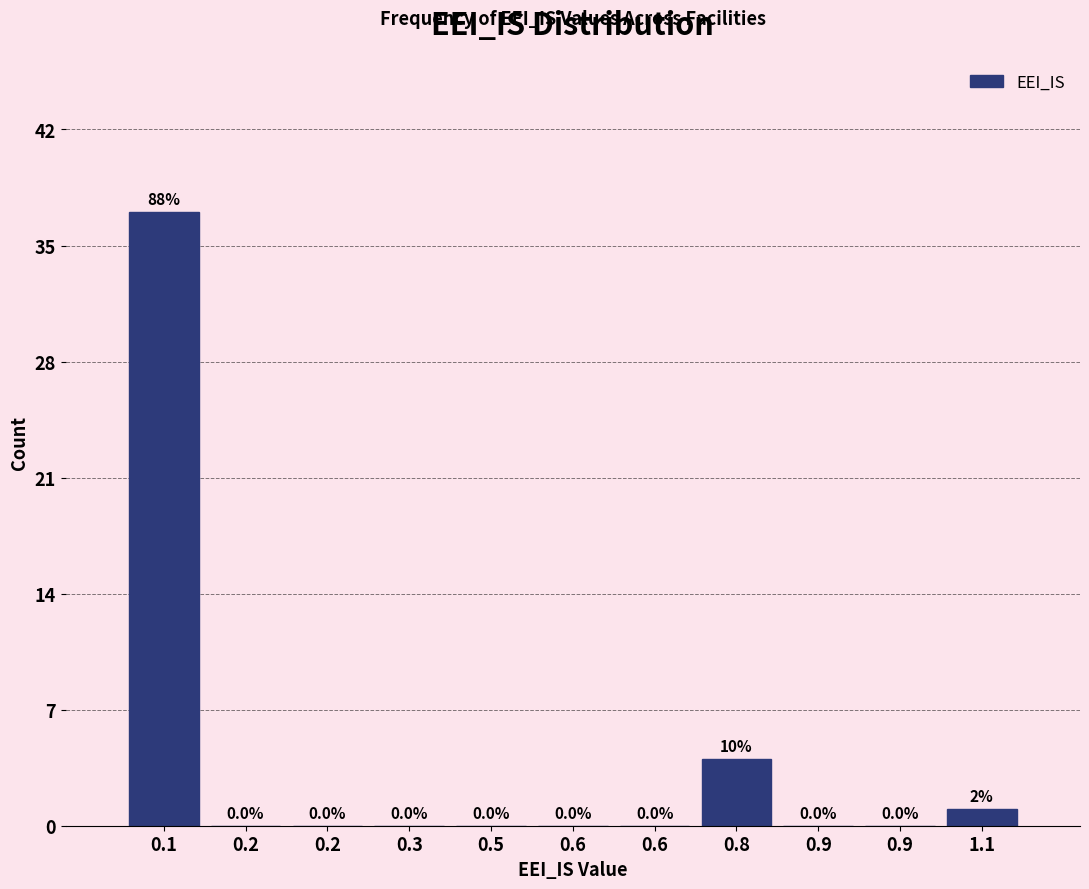

How many distinct data groups are displayed?

1